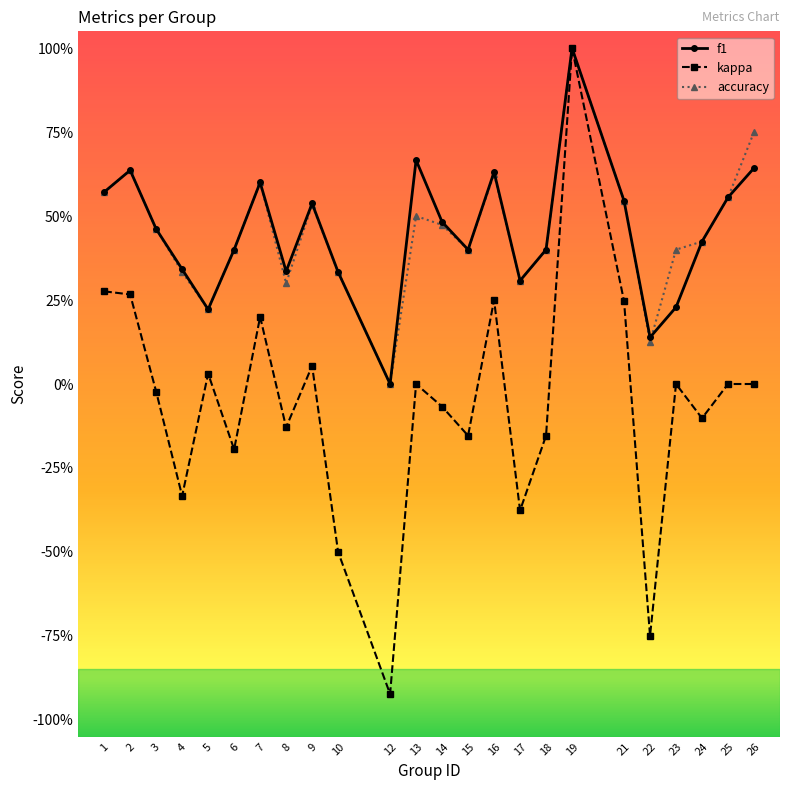

Reading left to right, list all the values displayed in this chart.

f1: 0.6	0.6	0.5	0.3	0.2	0.4	0.6	0.3	0.5	0.3	0.0	0.7	0.5	0.4	0.6	0.3	0.4	1.0	0.5	0.1	0.2	0.4	0.6	0.6
kappa: 0.3	0.3	-0.0	-0.3	0.0	-0.2	0.2	-0.1	0.1	-0.5	-0.9	0.0	-0.1	-0.2	0.2	-0.4	-0.2	1.0	0.2	-0.8	0.0	-0.1	0.0	0.0
accuracy: 0.6	0.6	0.5	0.3	0.2	0.4	0.6	0.3	0.5	0.3	0.0	0.5	0.5	0.4	0.6	0.3	0.4	1.0	0.5	0.1	0.4	0.4	0.6	0.8